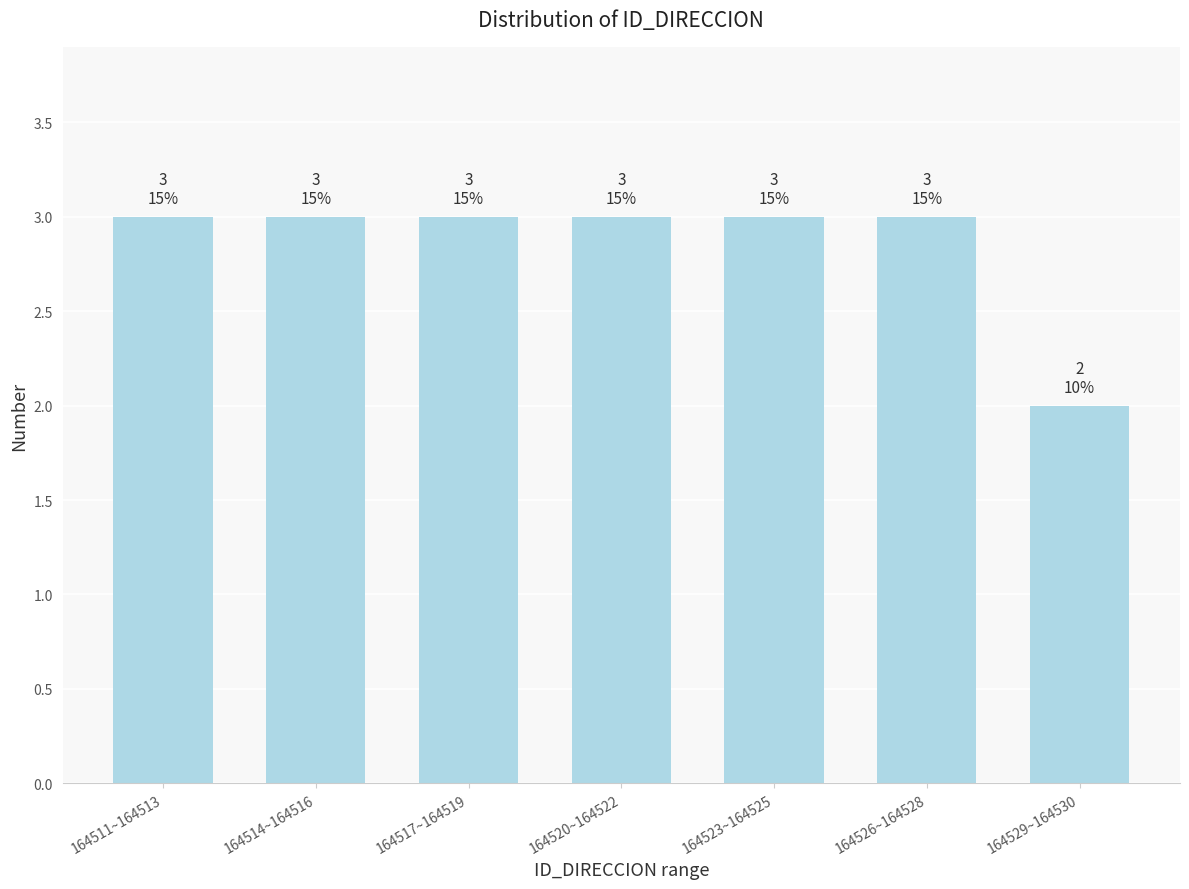

Reading left to right, what are all the values shown in this chart?

164511~164513=3	164514~164516=3	164517~164519=3	164520~164522=3	164523~164525=3	164526~164528=3	164529~164530=2